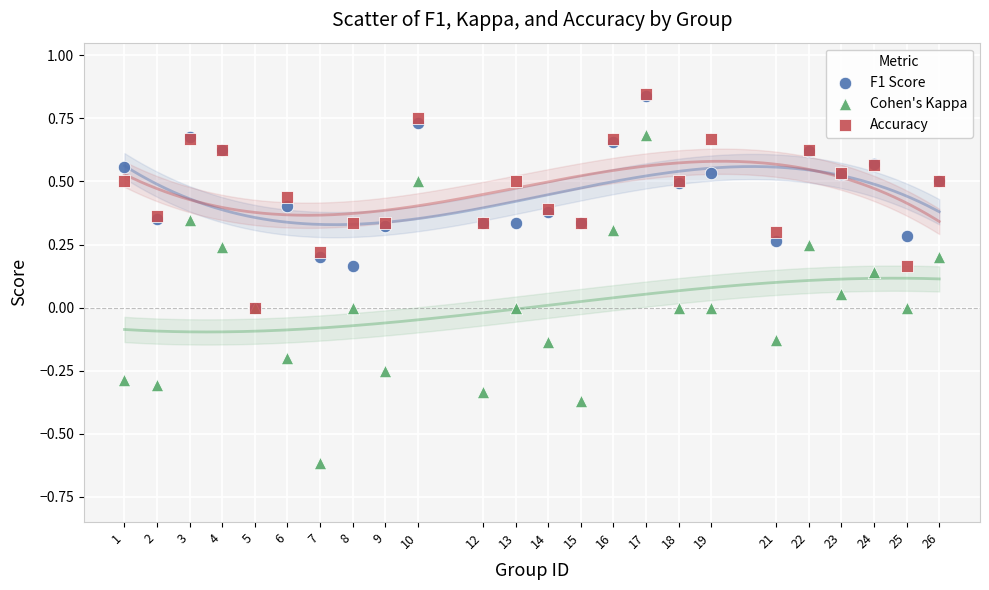

Which series contains the lowest Y value?

Cohen's Kappa